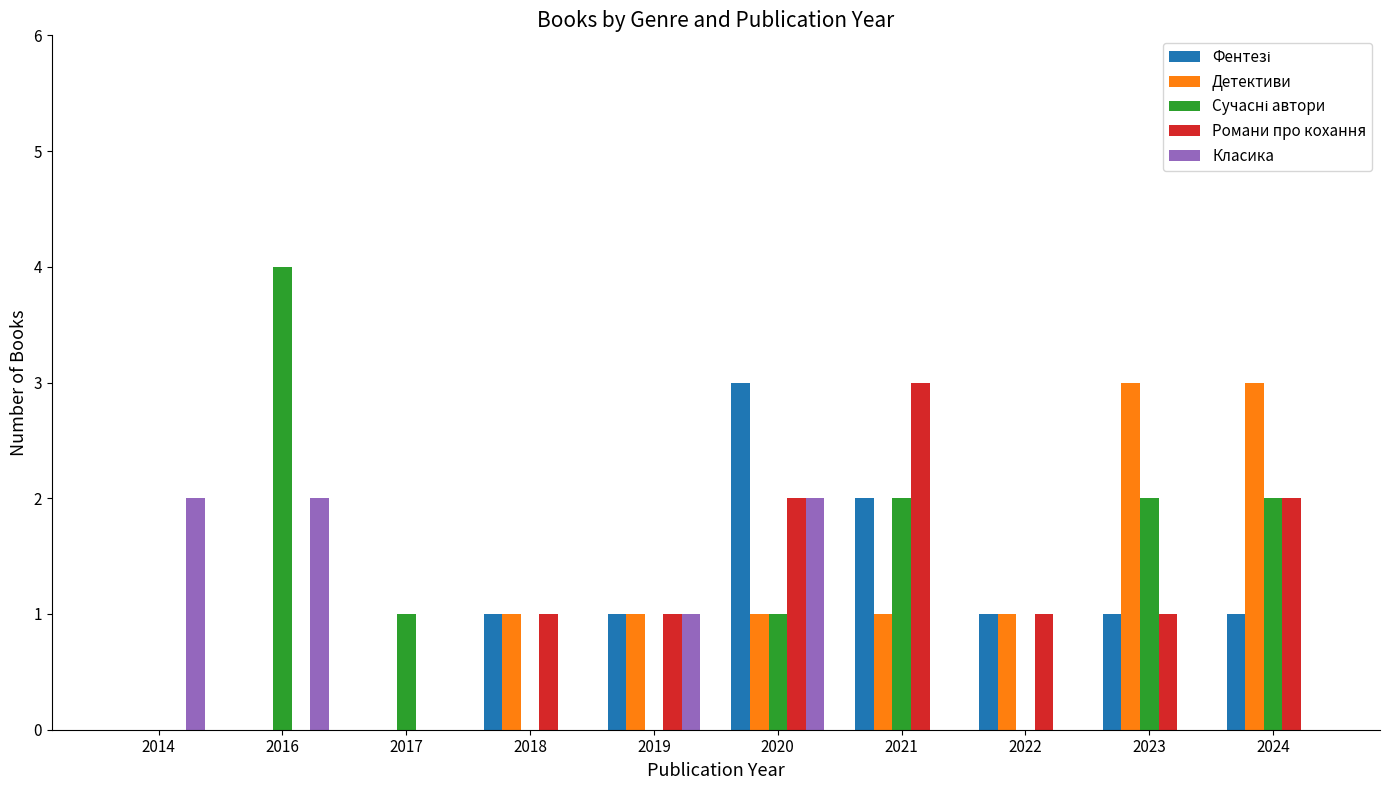

What is the total value across all series at 2022?

3